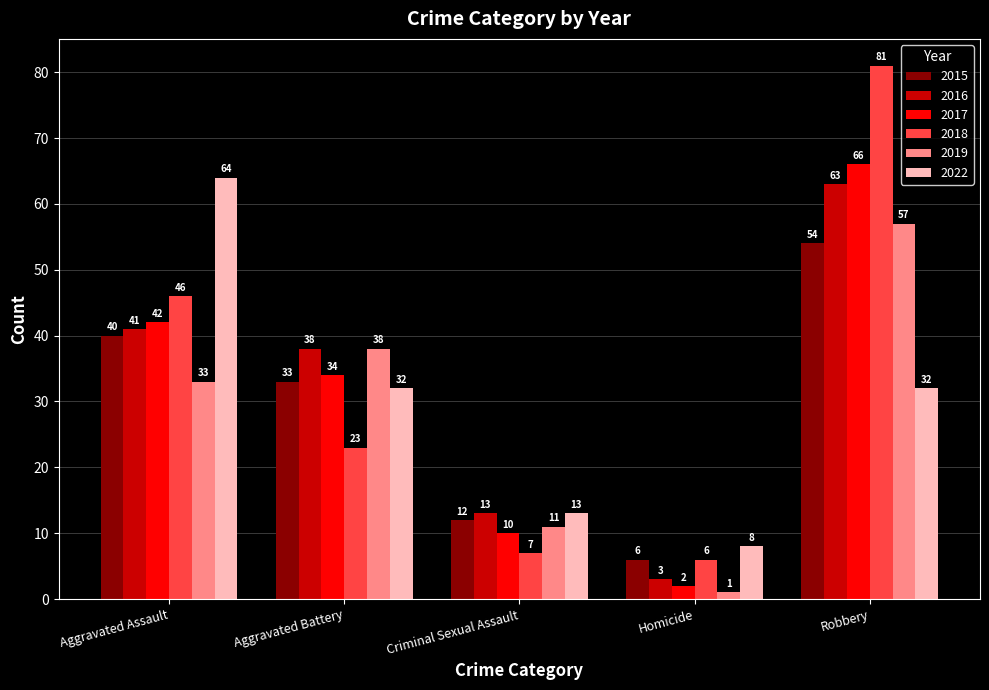

What is the minimum value shown in the chart?

1